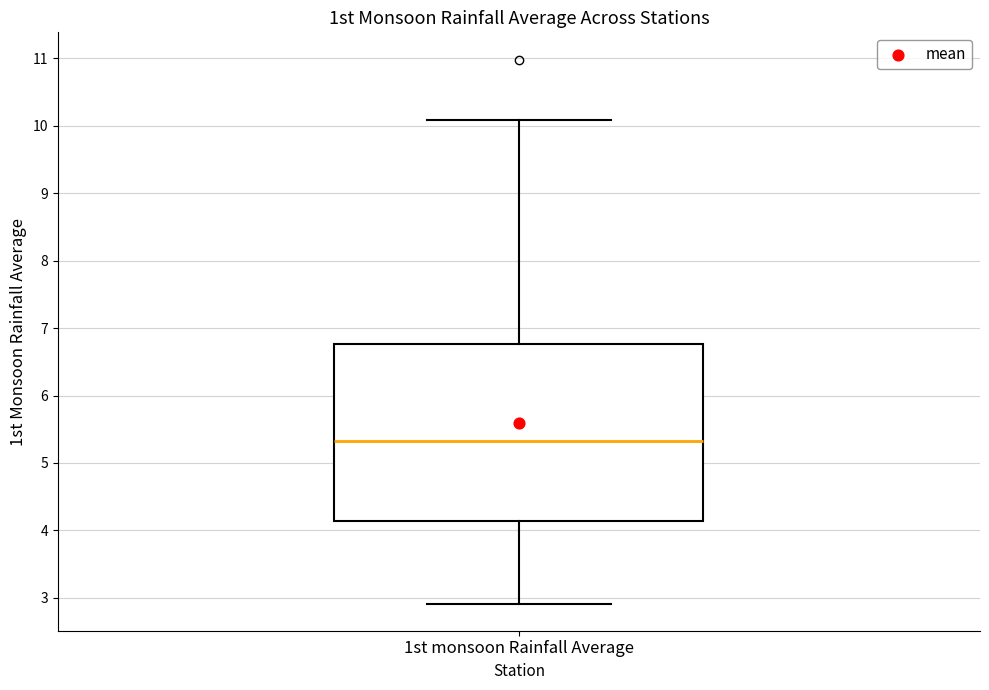

Transcribe this box plot: give where the median line is, the range the box spans, and where the two whiskers end, as read against the y-axis. The values are not printed on the chart, so give them approximately, as read against the axis.

median 5.3, box 4.1 to 6.8, whiskers 2.9 to 10.1